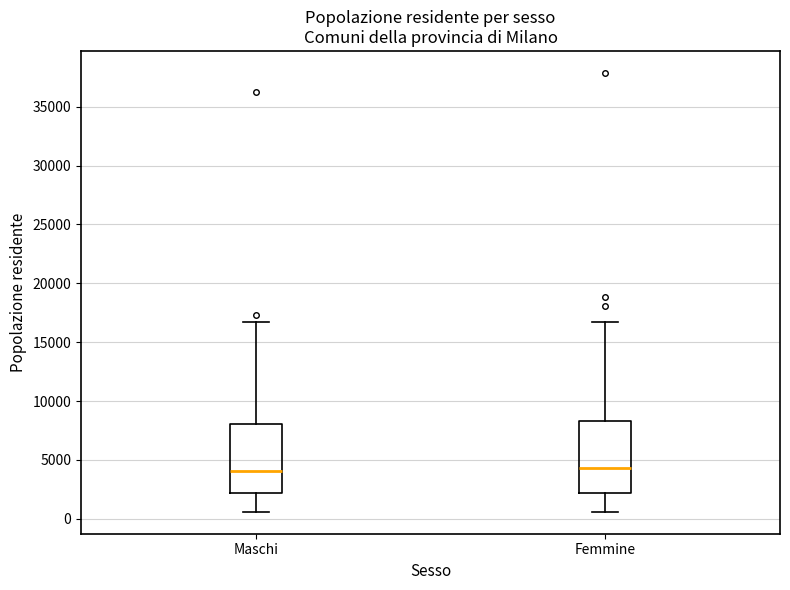

Where is the upper edge of the box for Maschi on the y-axis? The values are not printed on the chart, so give them approximately, as read against the axis.

8000